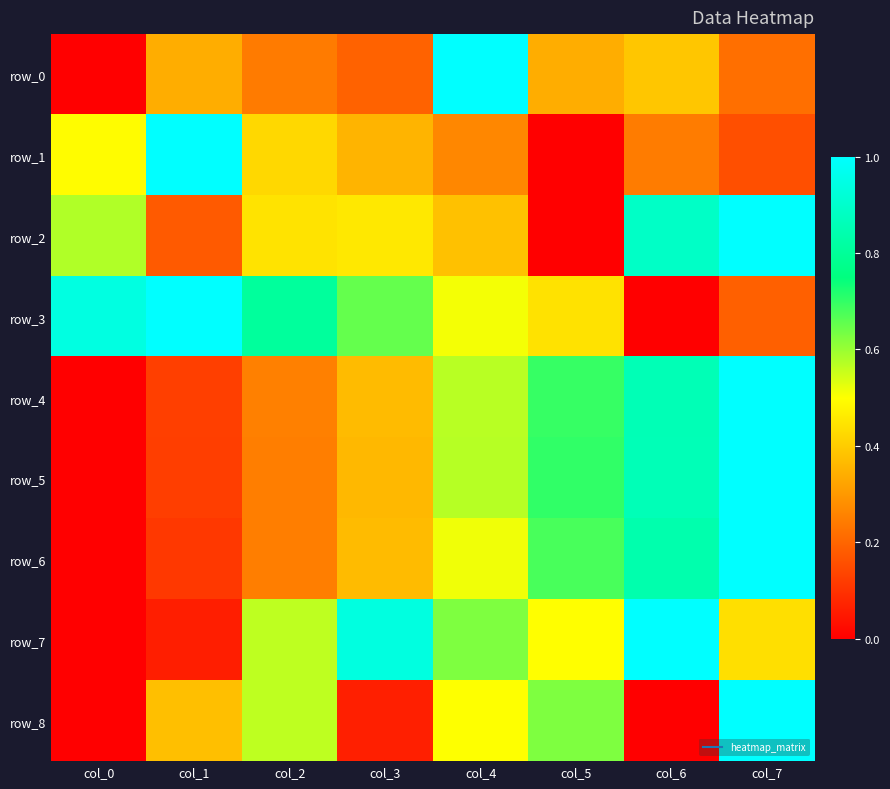

Rank the series at col_3 from lowest to highest value.

row_8, row_0, row_1, row_5, row_4, row_6, row_2, row_3, row_7